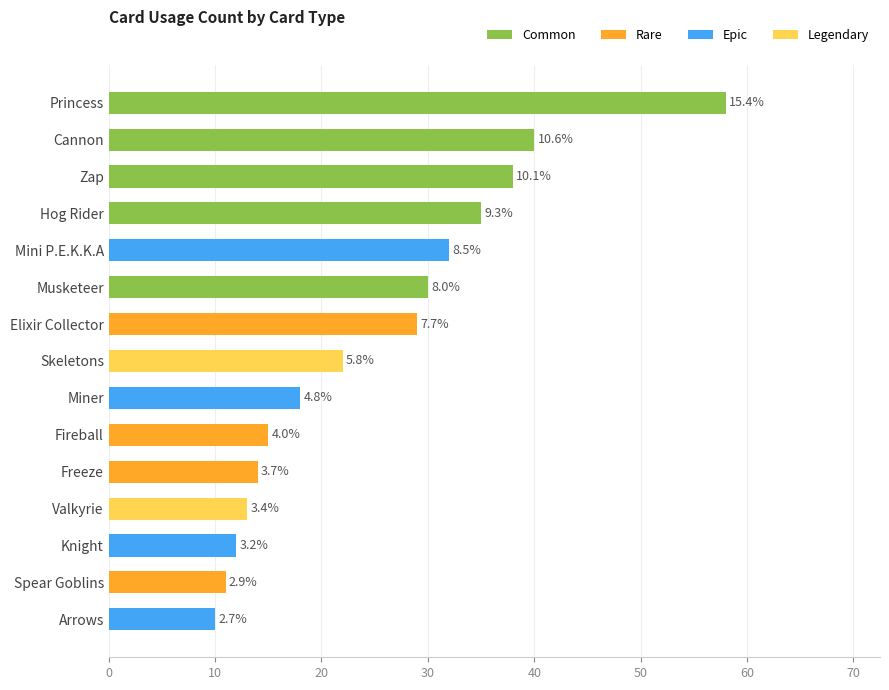

How many bars are there in total?

15